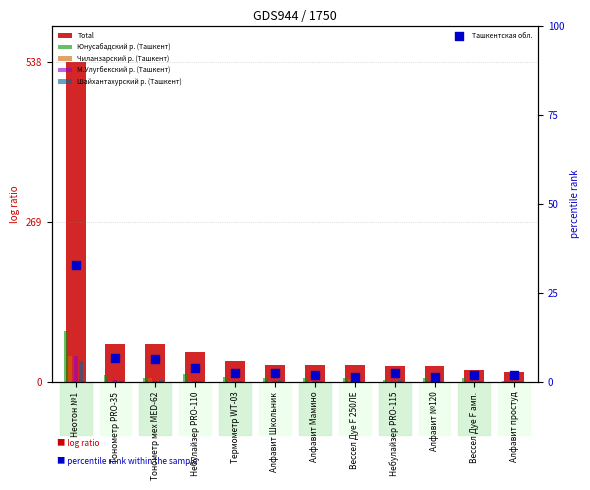

What are all the series names shown in the legend?

Total, Юнусабадский р. (Ташкент), Чиланзарский р. (Ташкент), М.Улугбекский р. (Ташкент), Шайхантахурский р. (Ташкент), Ташкентская обл.